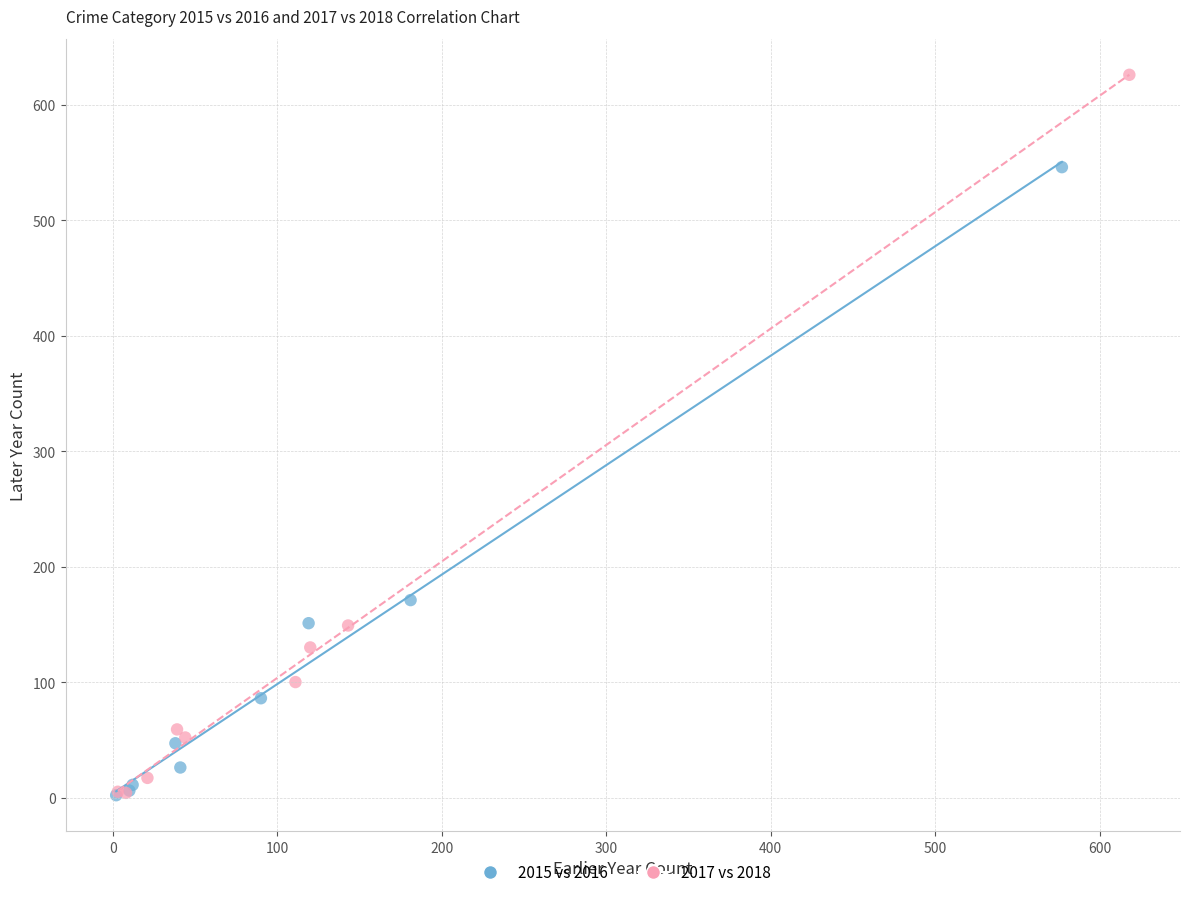

Which series has the widest spread of Y values?

2017 vs 2018